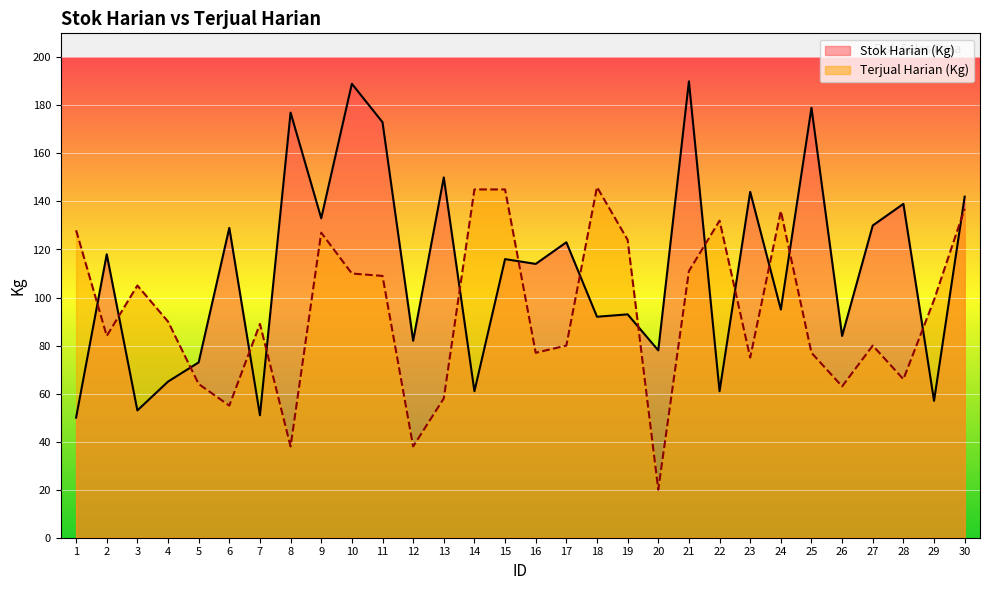

Which series has the largest total across all categories?

Stok Harian (Kg)